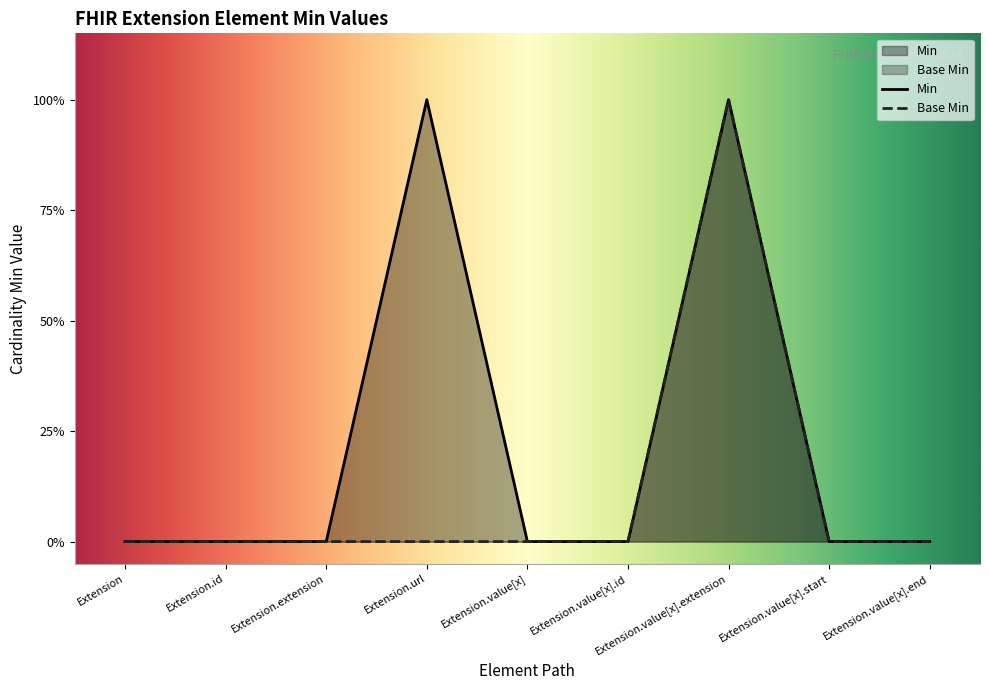

What are all the series names shown in the legend?

Min, Base Min